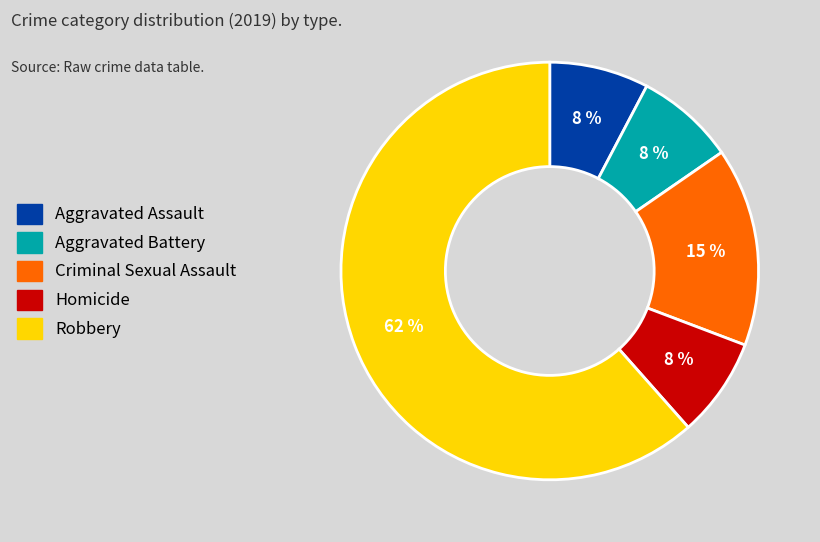

Does any single category account for the majority?

Yes